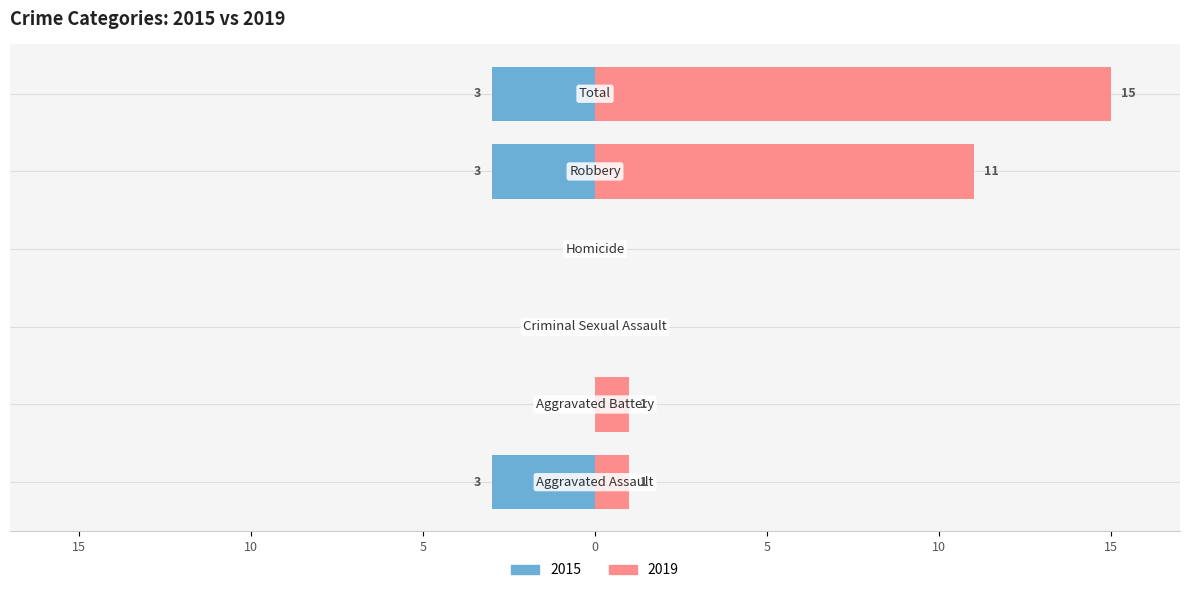

List the series in order of their peak value, lowest first.

Left, Right